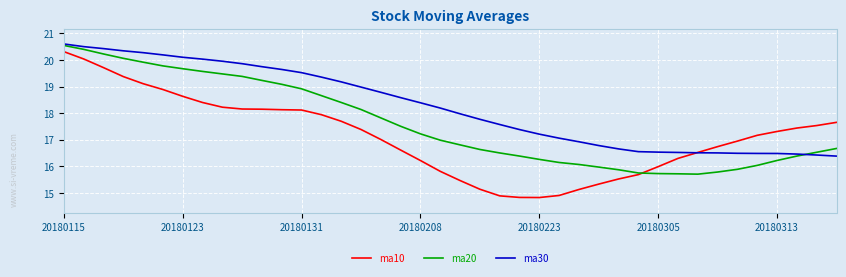

Which series has the largest total across all categories?

ma30